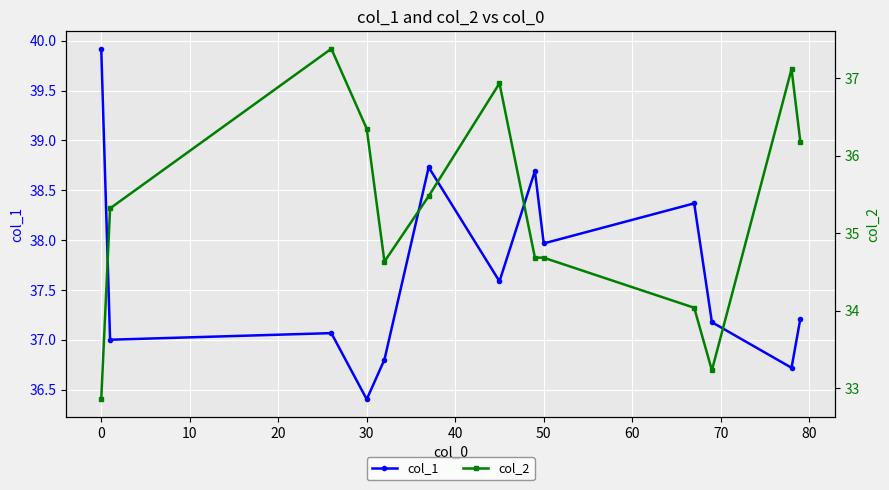

How many interior local peaks does the col_2 series have?

3